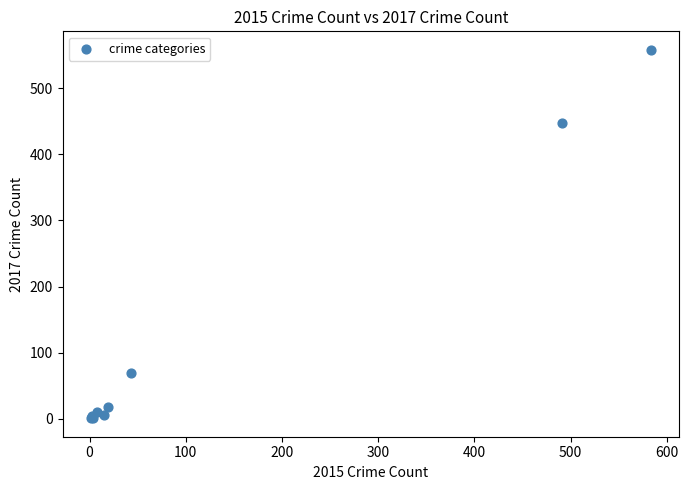

What Y value in the scatter plot is closest to 279?

447